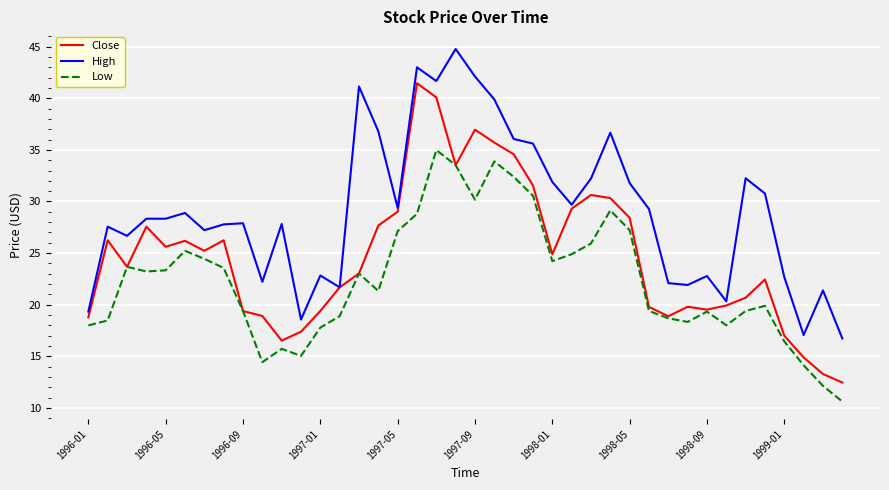

What is the lowest value of the Low series?

10.6